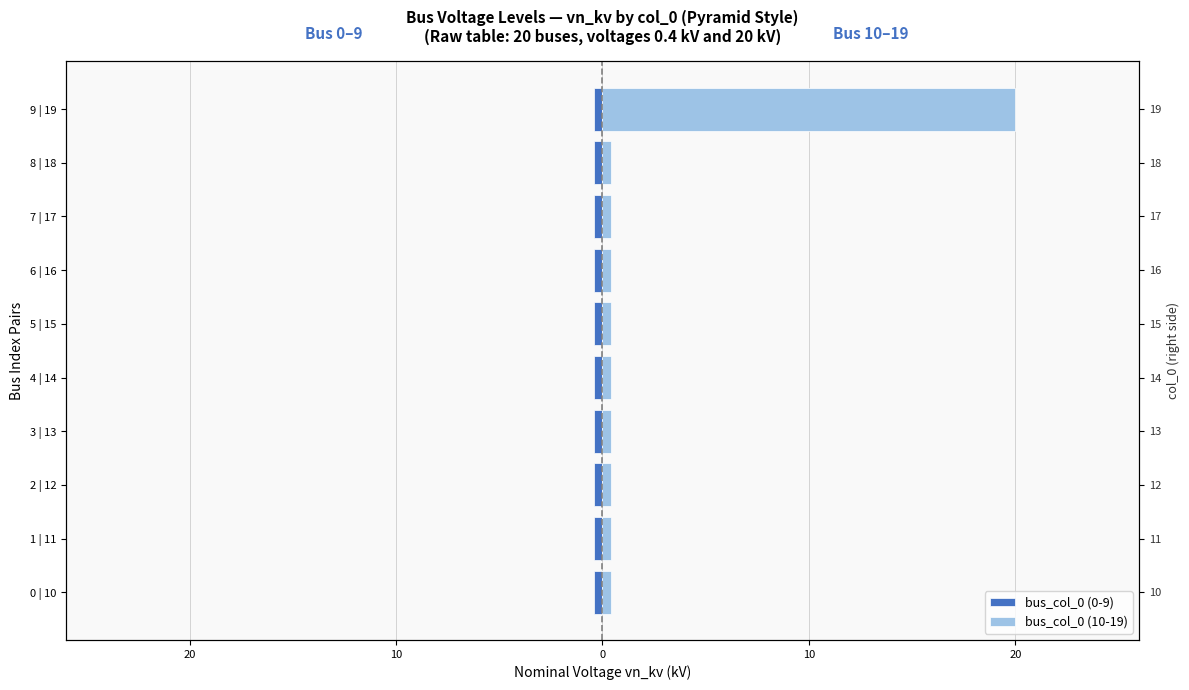

What is the difference between the maximum and minimum values in the bus_col_0 (10-19) series?

19.6